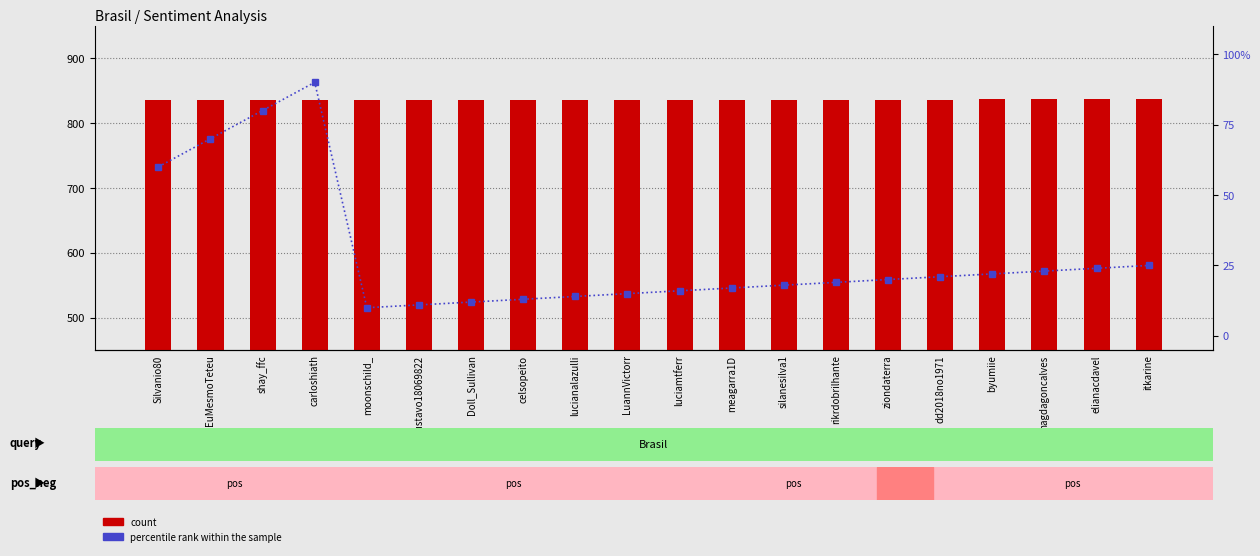

Reading left to right, transcribe all the data shown in this chart.

count: Silvanio80=0.8	EuMesmoTeteu=0.8	shay_ffc=0.8	carloshiath=0.8	moonschiId_=0.8	Gustavo18069822=0.8	Doll_Sullivan=0.8	celsopeito=0.8	lucianalazulli=0.8	LuannVictorr=0.8	luciamtferr=0.8	meagarra1D=0.8	silanesilva1=0.8	rikrdobrilhante=0.8	ziondaterra=0.8	dd2018no1971=0.8	byumiie=0.8	magdagoncalves=0.8	elianacdavel=0.8	itkarine=0.8
percentile rank within the sample: Silvanio80=60.0	EuMesmoTeteu=70.0	shay_ffc=80.0	carloshiath=90.0	moonschiId_=10.0	Gustavo18069822=11.0	Doll_Sullivan=12.0	celsopeito=13.0	lucianalazulli=14.0	LuannVictorr=15.0	luciamtferr=16.0	meagarra1D=17.0	silanesilva1=18.0	rikrdobrilhante=19.0	ziondaterra=20.0	dd2018no1971=21.0	byumiie=22.0	magdagoncalves=23.0	elianacdavel=24.0	itkarine=25.0